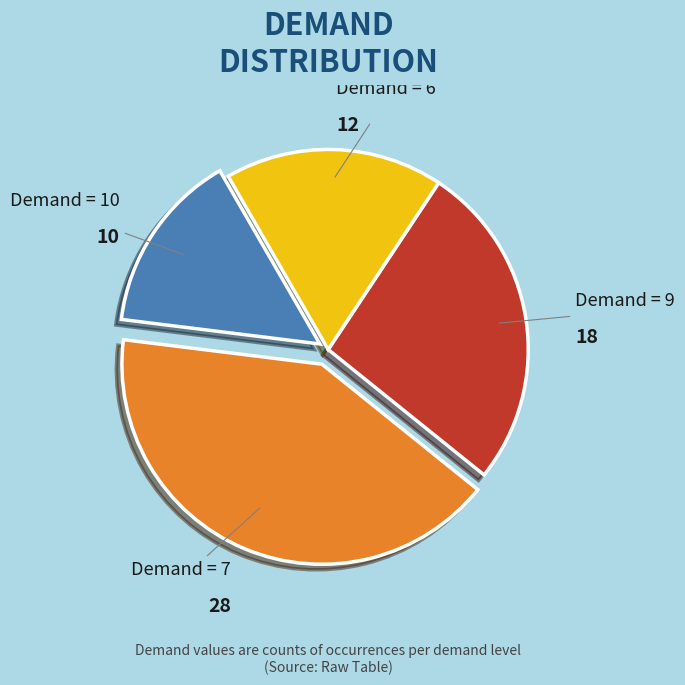

Do Demand = 6 and Demand = 7 together represent more than half of the pie?

Yes